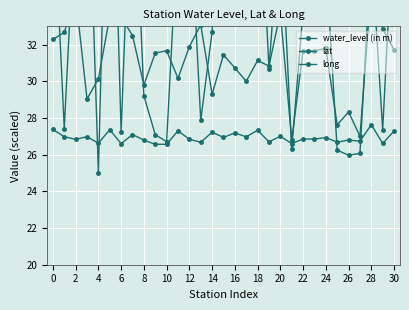

At how many categories does at least one series exceed 43?

5